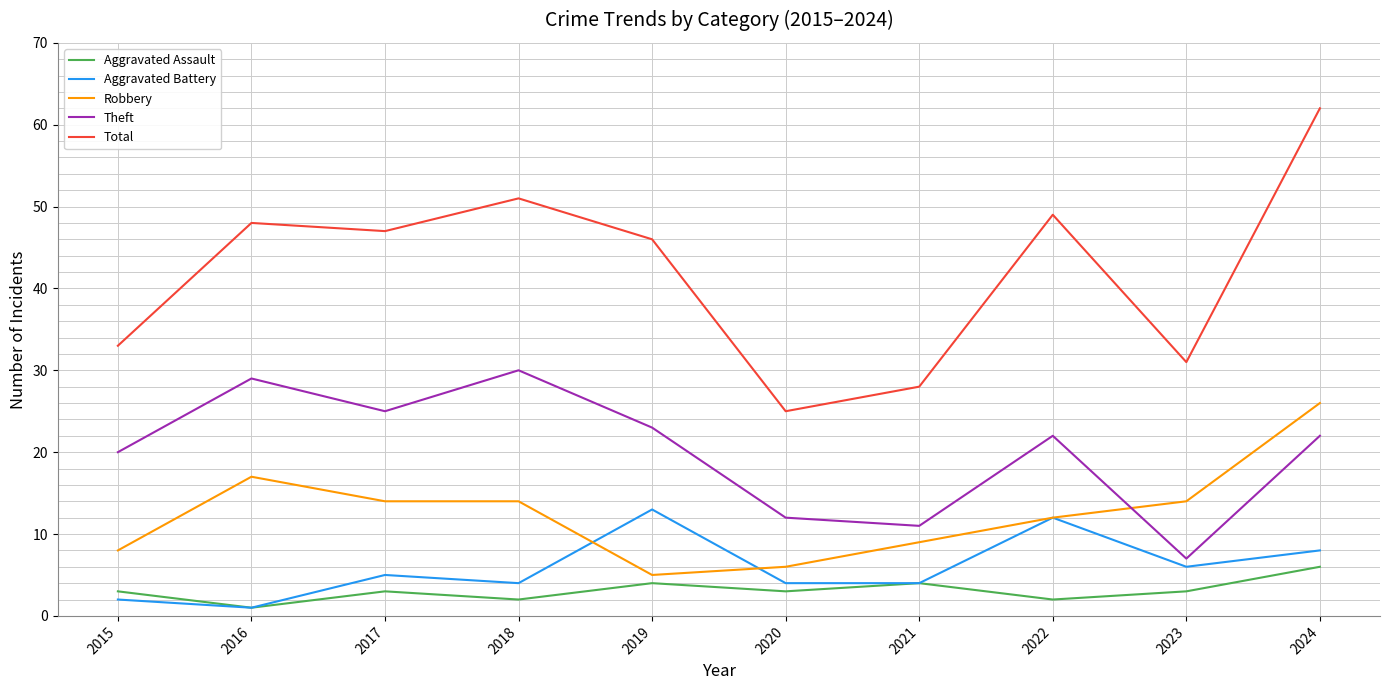

What is the spread (max minus min) of values at 2019?

42